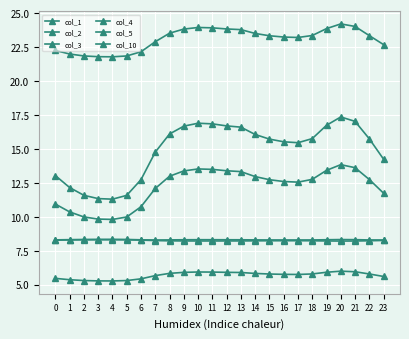

Which series has the widest spread of values?

col_1